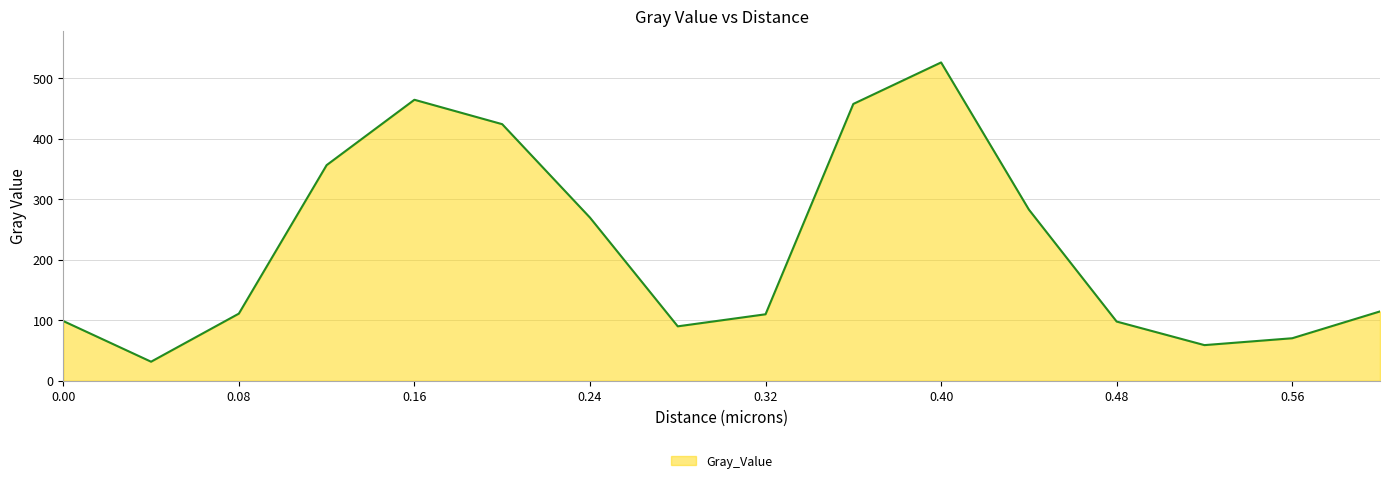

What is the difference between the maximum and minimum values?

494.6